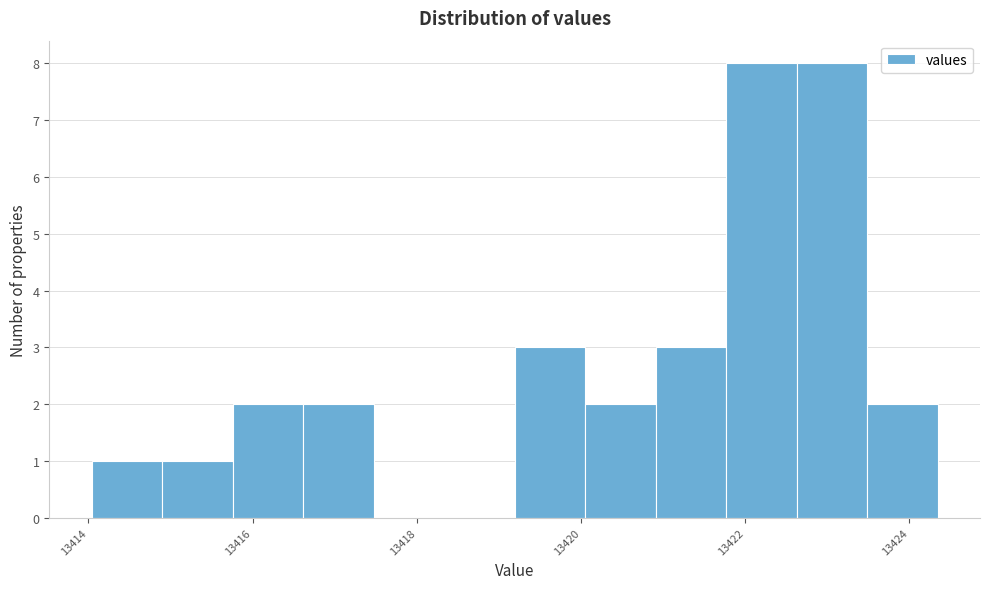

Reading left to right, transcribe this chart: for each bar, give the range it covers on the x-axis and its height. Neither the bar edges nor the heights are printed on the chart, so give them approximately, as read against the axes.

13414.0 to 13414.8: 1
13414.8 to 13415.8: 1
13415.8 to 13416.6: 2
13416.6 to 13417.4: 2
13417.4 to 13418.4: 0
13418.4 to 13419.2: 0
13419.2 to 13420.0: 3
13420.0 to 13421.0: 2
13421.0 to 13421.8: 3
13421.8 to 13422.6: 8
13422.6 to 13423.4: 8
13423.4 to 13424.4: 2